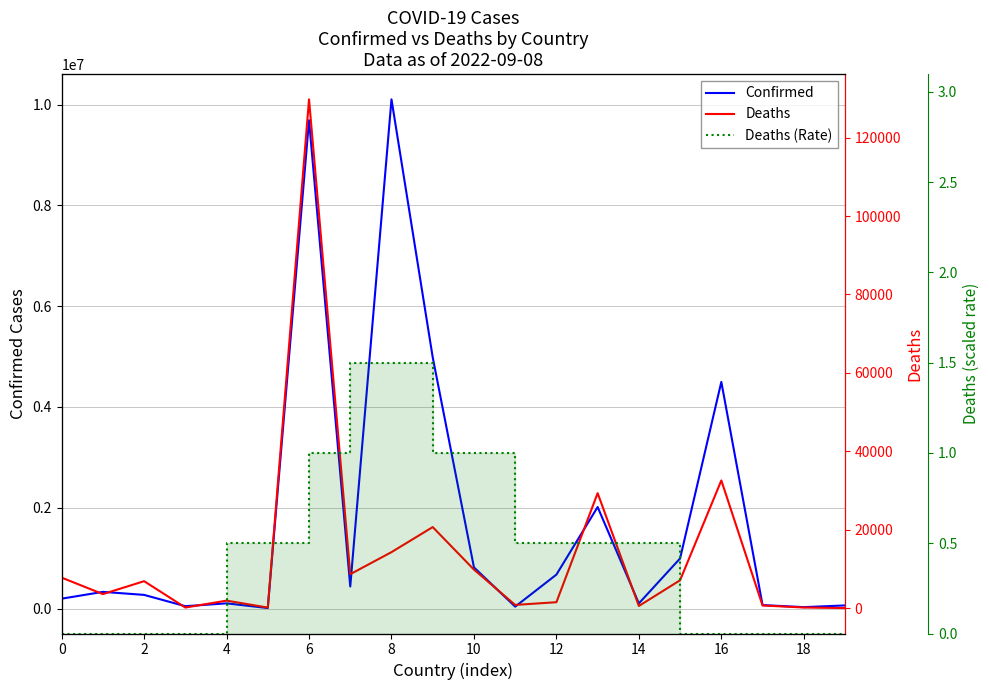

Between 14 and 13, which is larger?

13